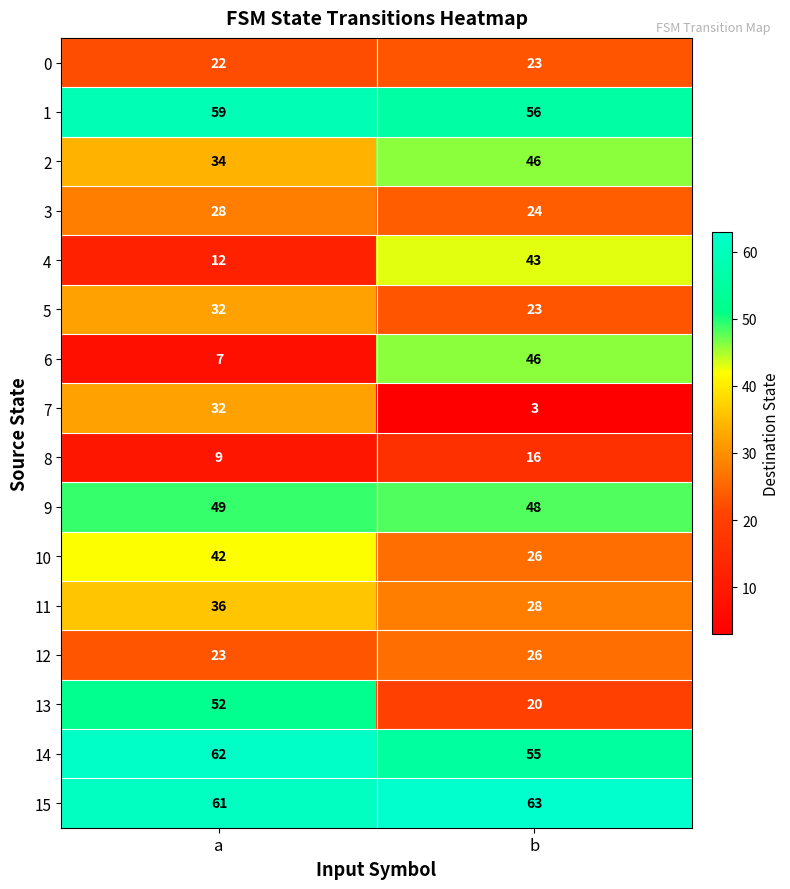

Which series has the largest total across all categories?

15